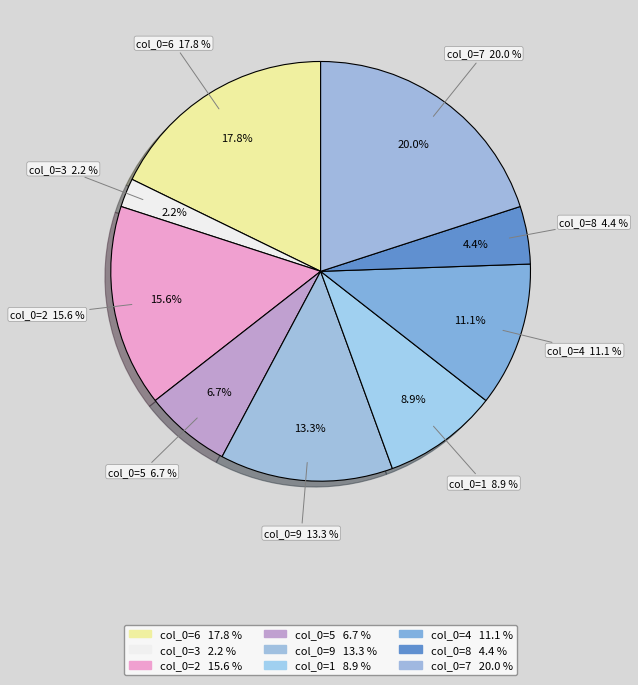

To the nearest percent, what is the average slice percentage?

11%